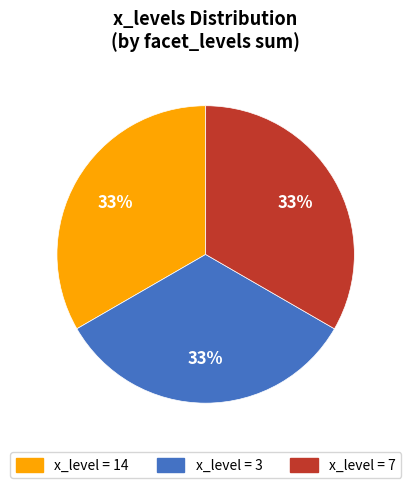

To the nearest percent, what is the difference between the largest and smallest slice percentages?

0%